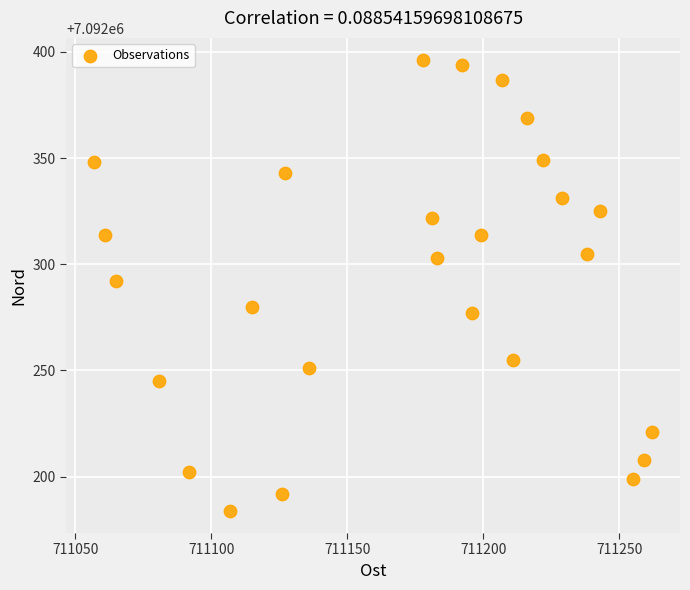

What is the range of X values (max minus min)?

205